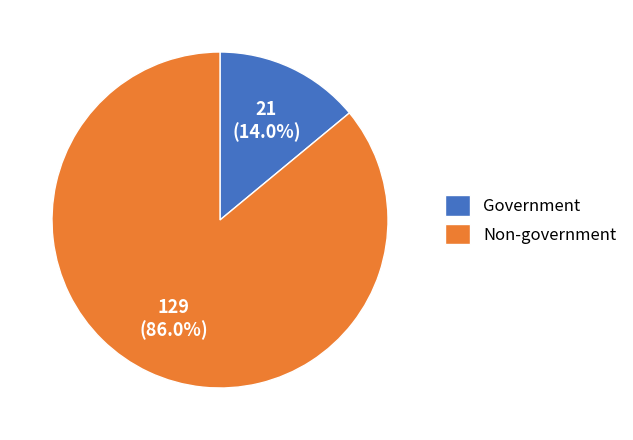

What is the largest slice in the pie chart?

Non-government